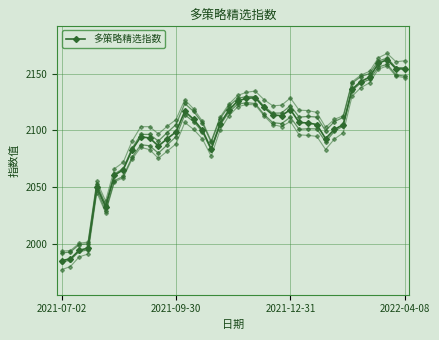

True or false: there are more than 2 points higher than both neighbors.

True